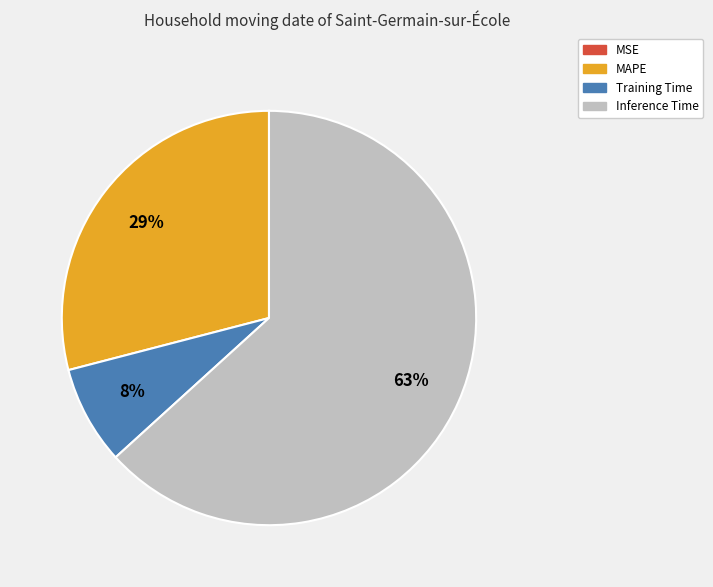

To the nearest percent, what is the average slice percentage?

25%